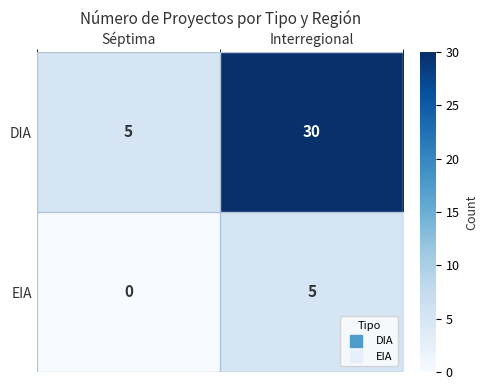

What is the difference between the maximum and minimum values in the EIA series?

5